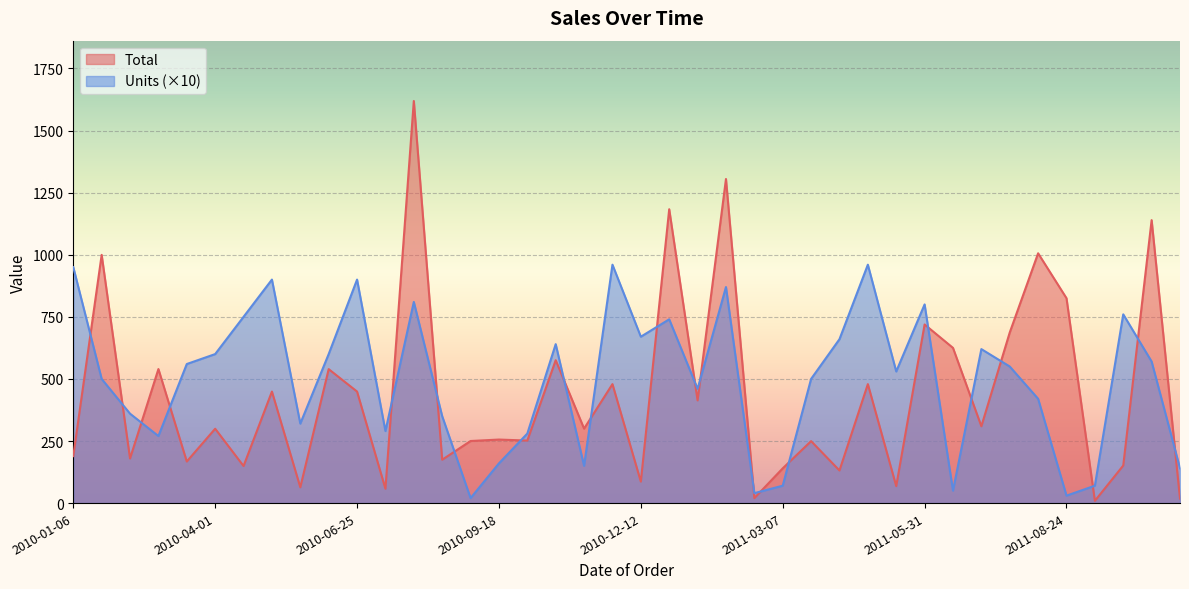

What is the label of the 32nd point from the right?

2010-05-22